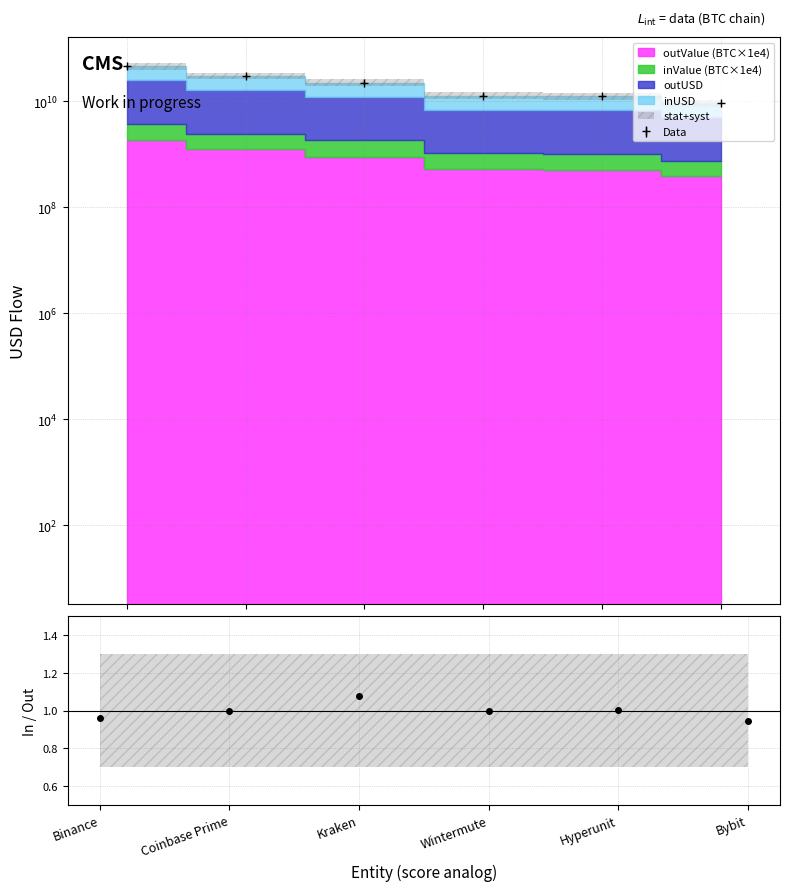

What is the difference between the maximum and second lowest values?

0.1